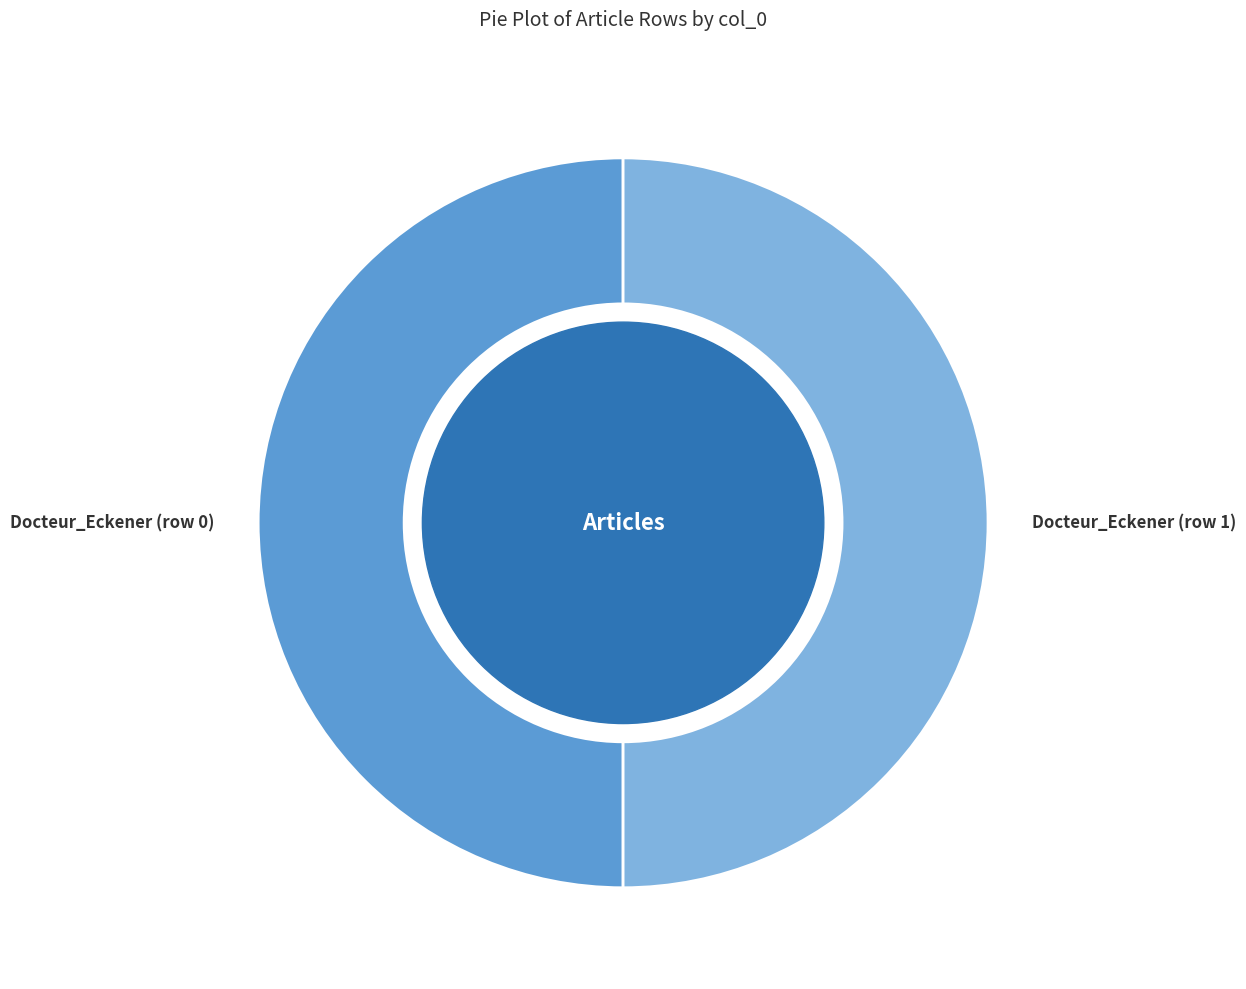

Count the number of slices in the pie.

2